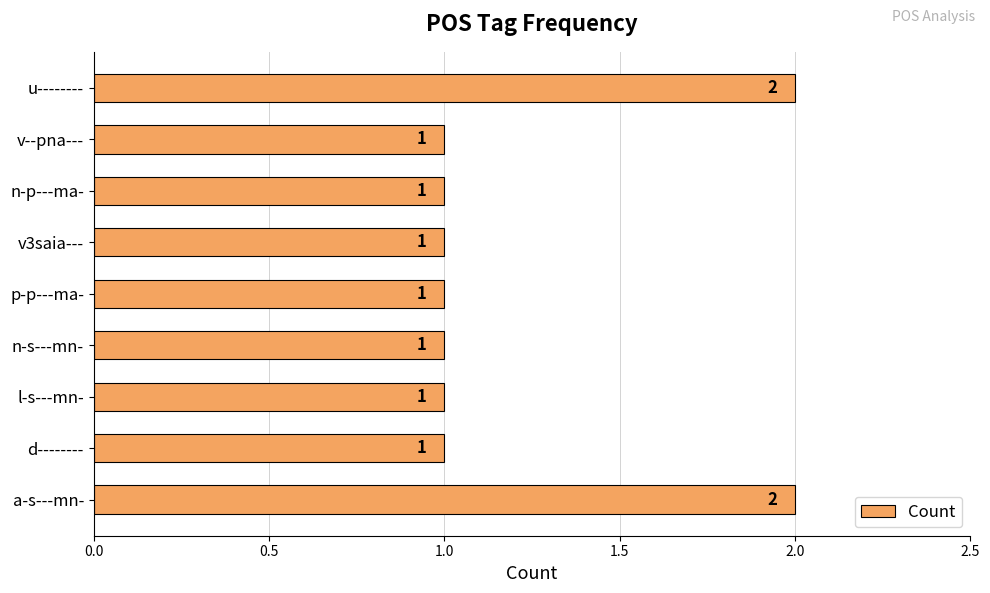

Reading bottom to top, extract all data points from this chart.

2	1	1	1	1	1	1	1	2